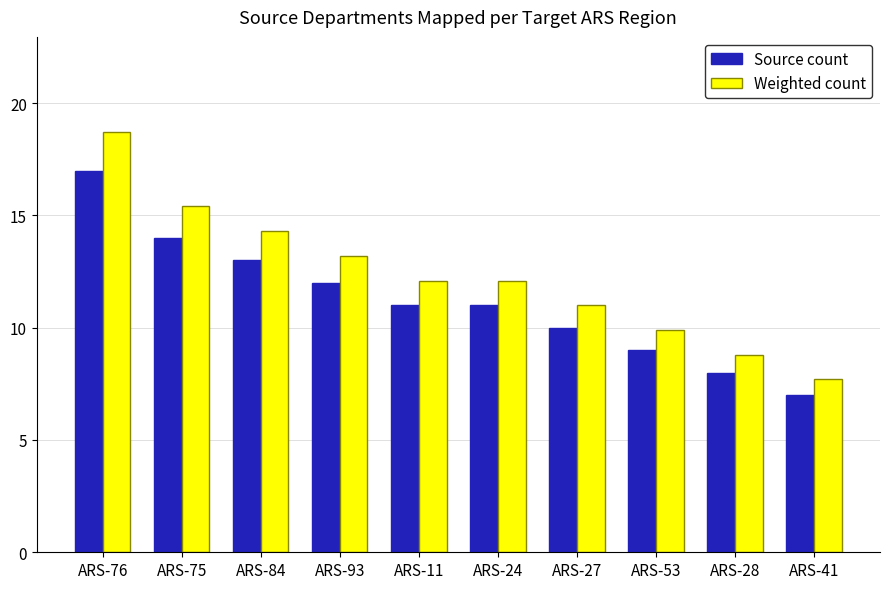

What is the label of the 10th bar from the right?

ARS-76